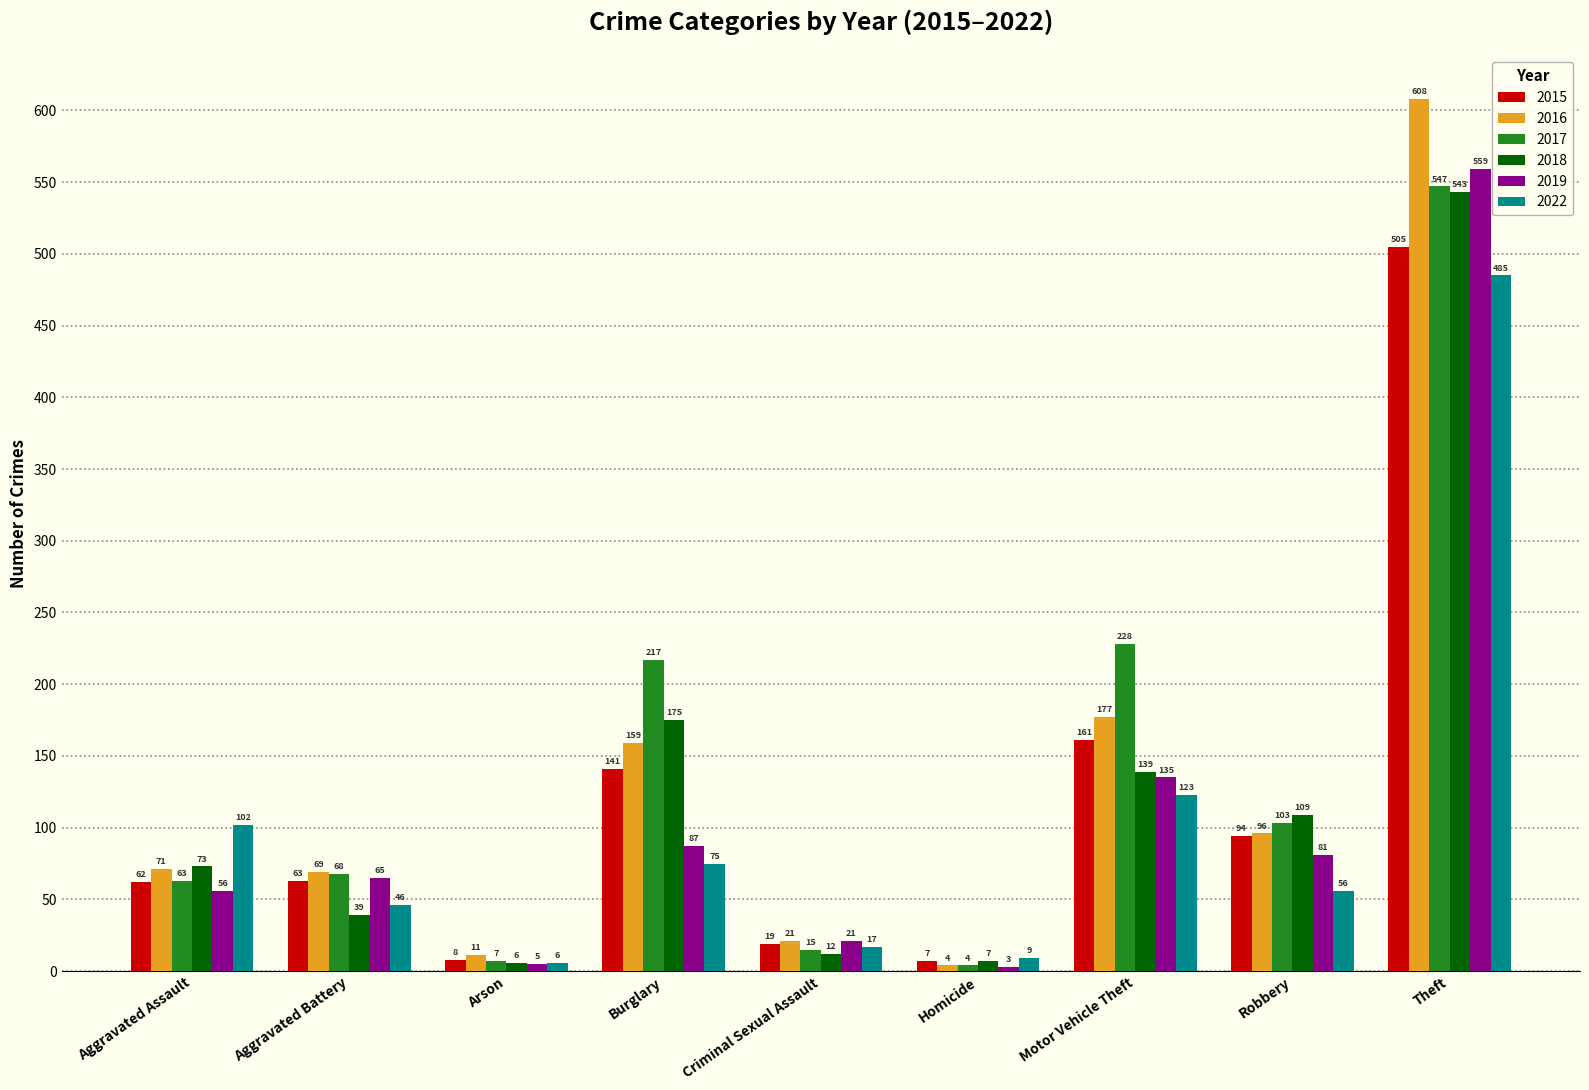

At which category is the sum across all series the highest?

Theft